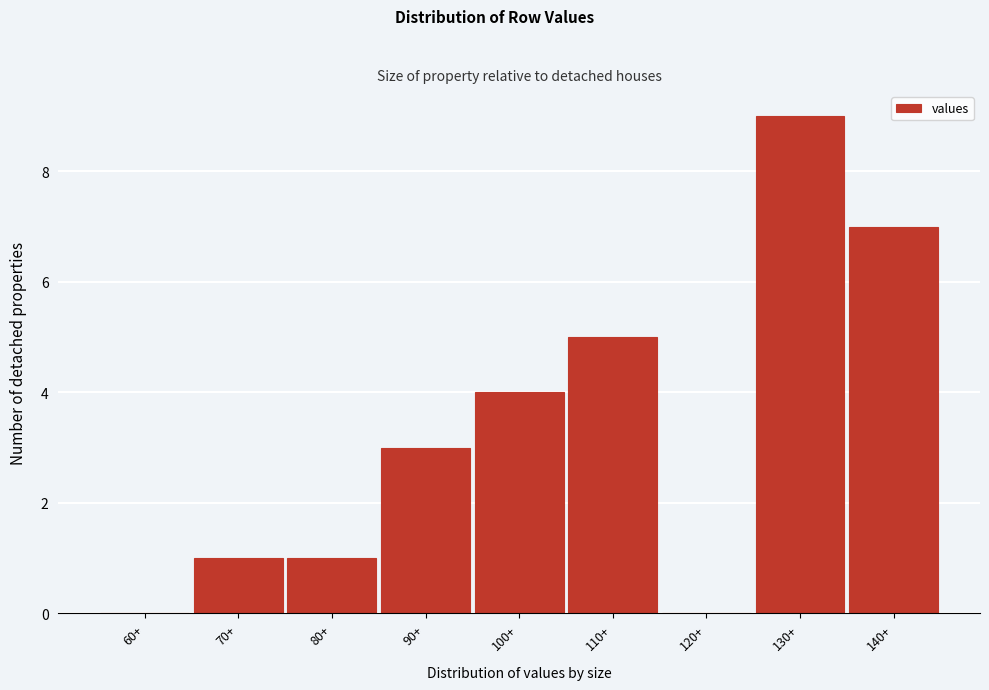

Reading left to right, list all the values displayed in this chart.

60+=0	70+=1	80+=1	90+=3	100+=4	110+=5	120+=0	130+=9	140+=7